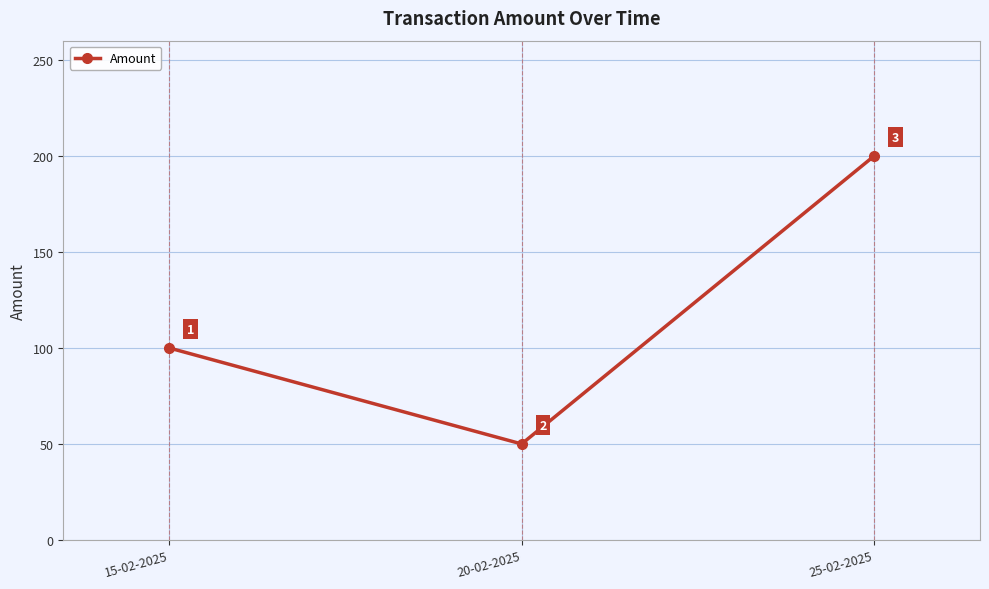

Does the chart display data point markers on the line(s)?

Yes